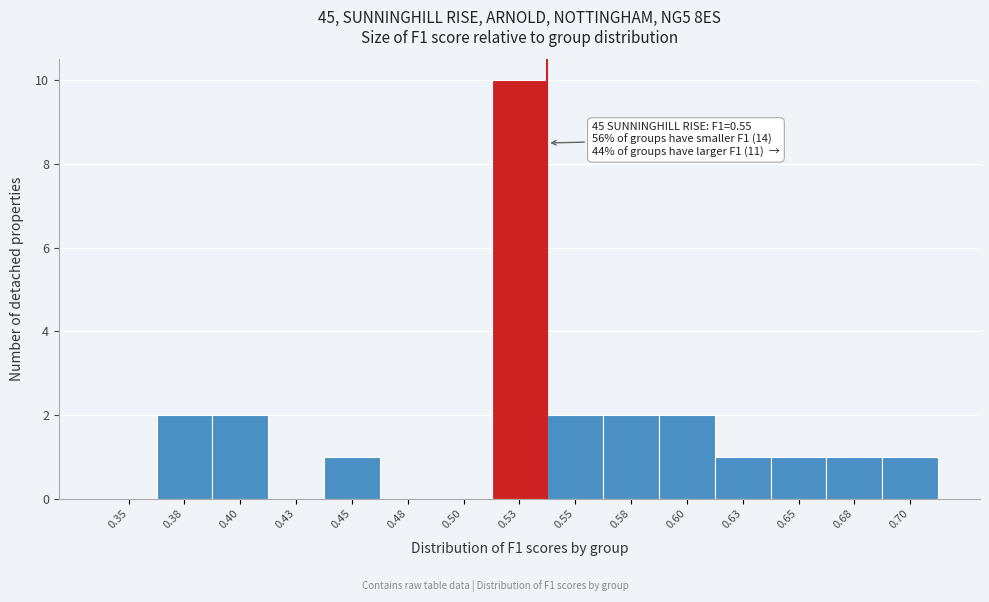

Reading left to right, list all the values displayed in this chart.

0.35=0	0.38=2	0.40=2	0.43=0	0.45=1	0.48=0	0.50=0	0.53=10	0.55=2	0.58=2	0.60=2	0.63=1	0.65=1	0.68=1	0.70=1